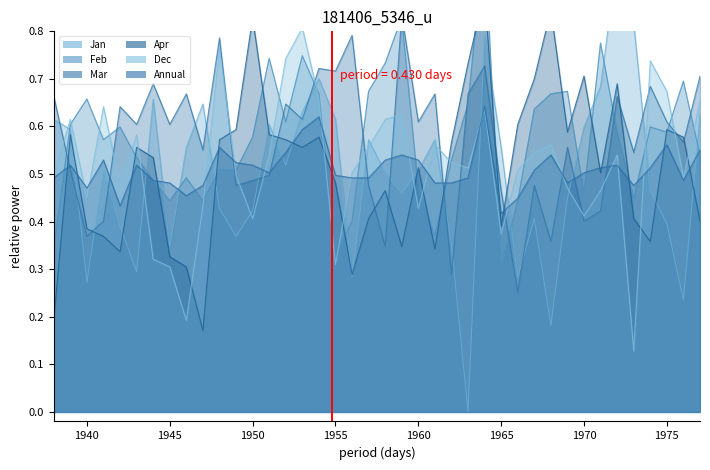

What is the total value across all series at 1938?

2.8